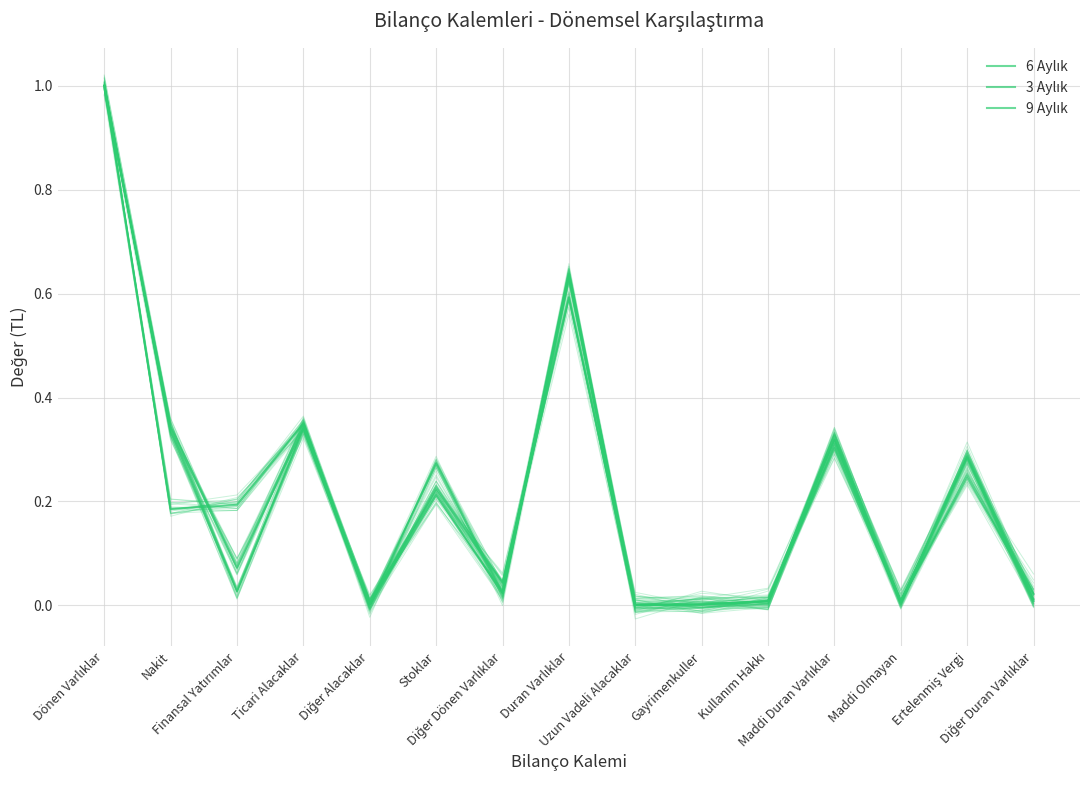

How many lines are shown in the chart?

3